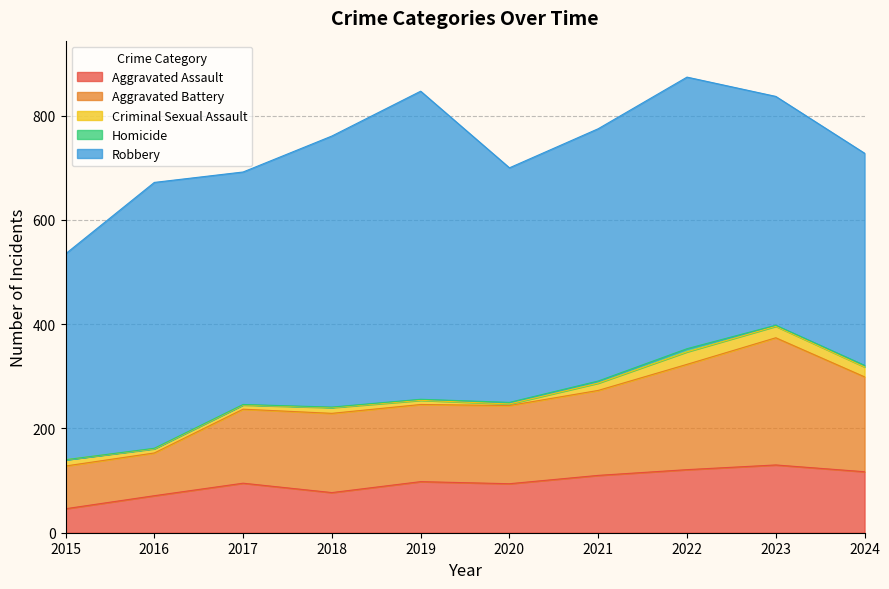

How many values in the Aggravated Assault series exceed 98?

4